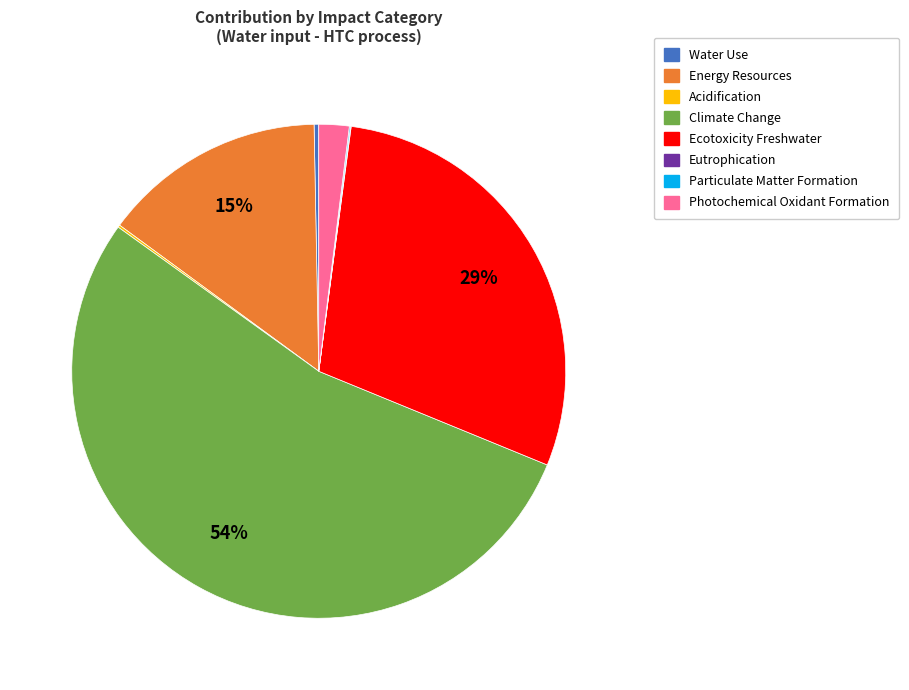

Is there any slice that represents more than half of the pie?

Yes